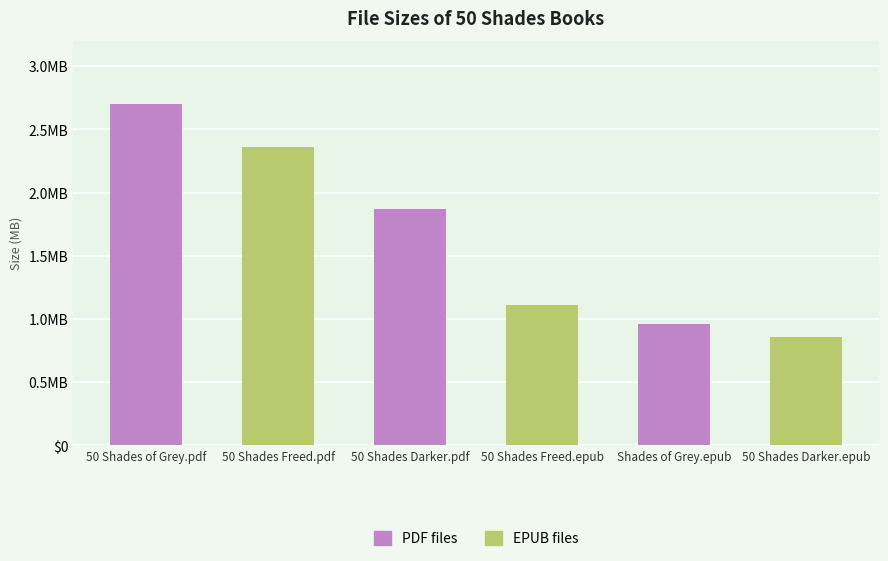

Are the bars horizontal?

No